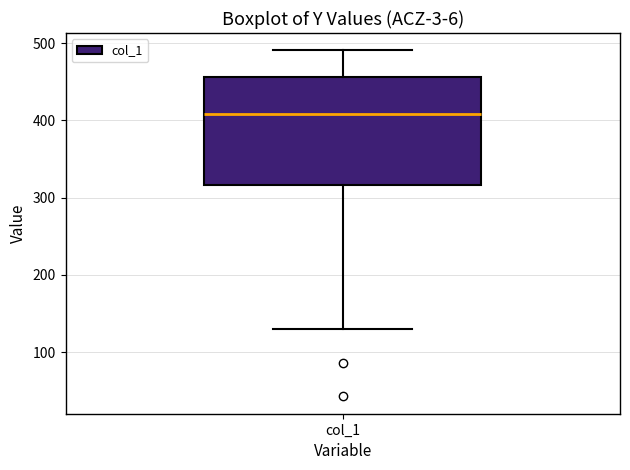

Transcribe this box plot: give where the median line is, the range the box spans, and where the two whiskers end, as read against the y-axis. The values are not printed on the chart, so give them approximately, as read against the axis.

median 410, box 320 to 460, whiskers 130 to 490